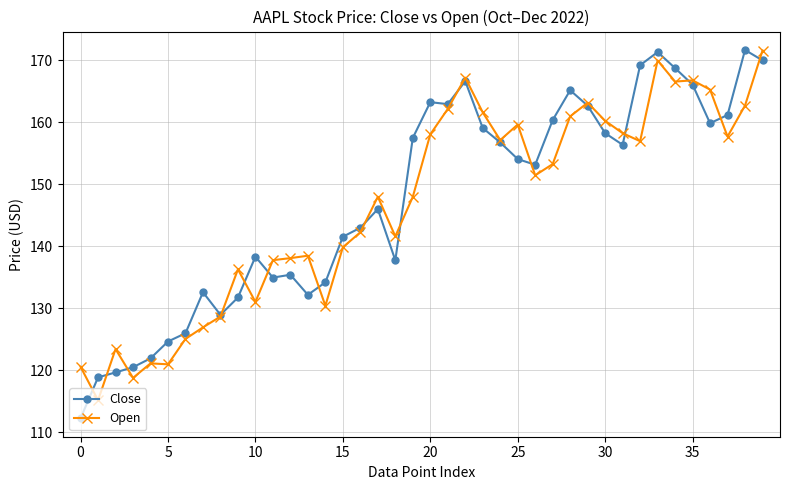

True or false: Close has more than 1 points higher than both neighbors.

True